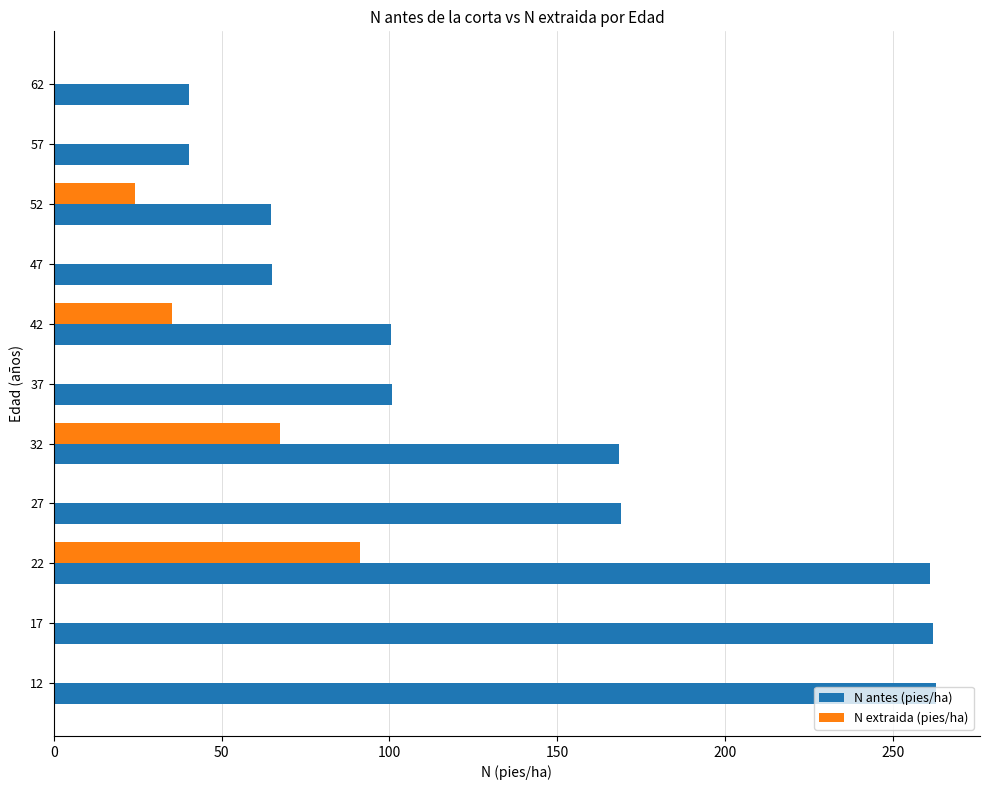

How many data points in N antes (pies/ha) are above 100?

7